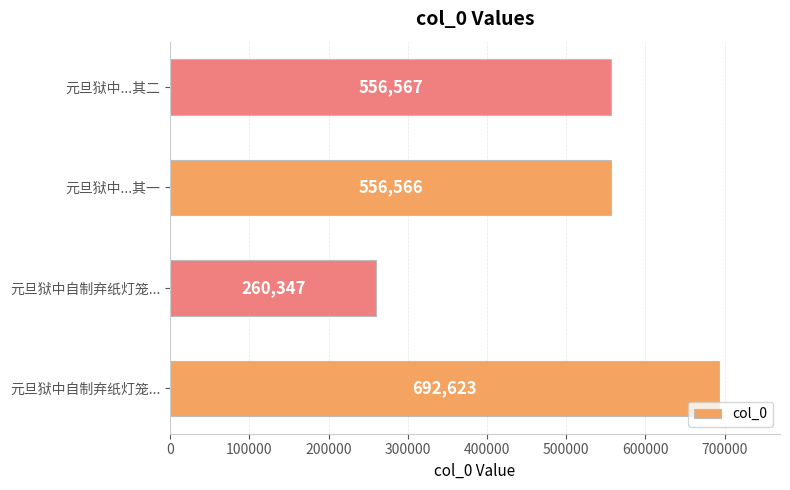

What is the difference between the maximum and minimum values?

432276